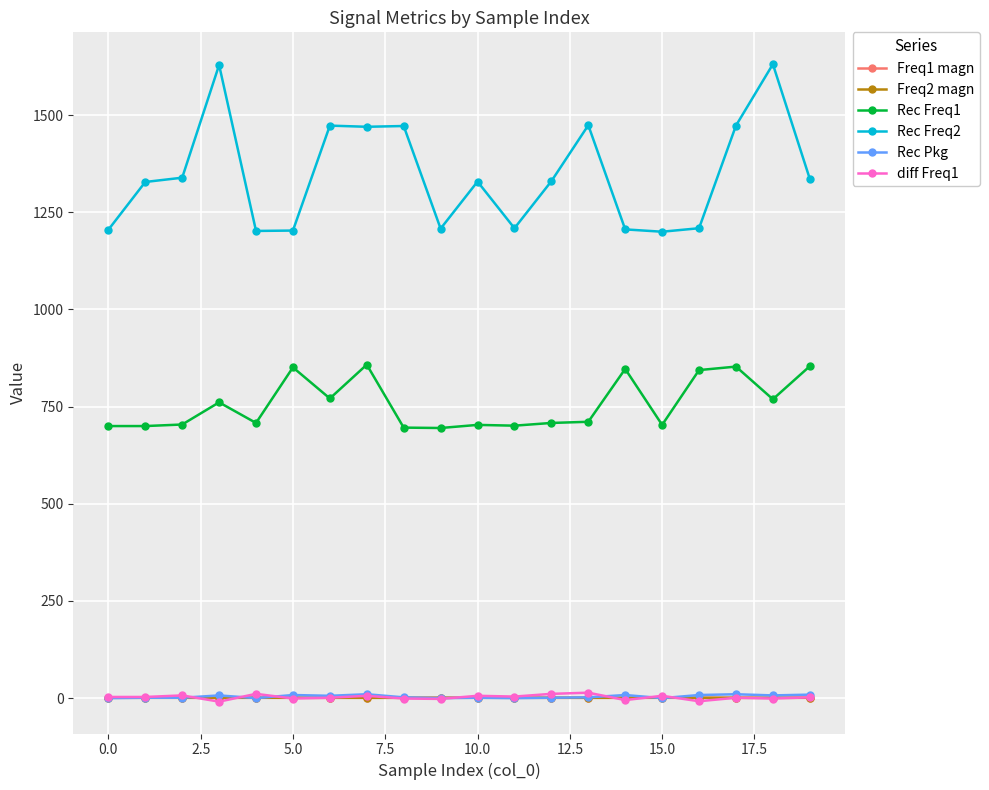

How many lines are shown in the chart?

6